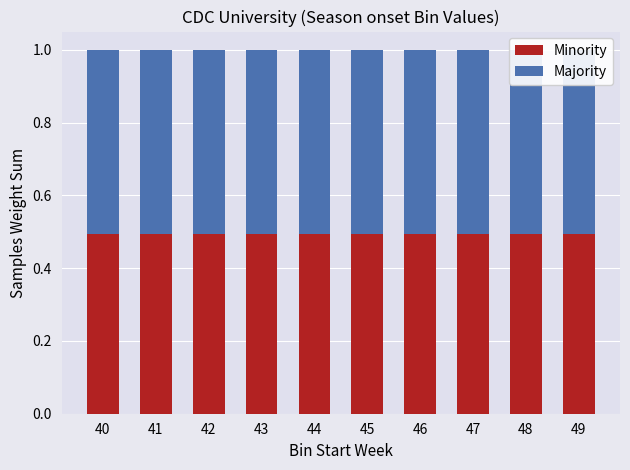

What is the minimum value shown in the chart?

0.5